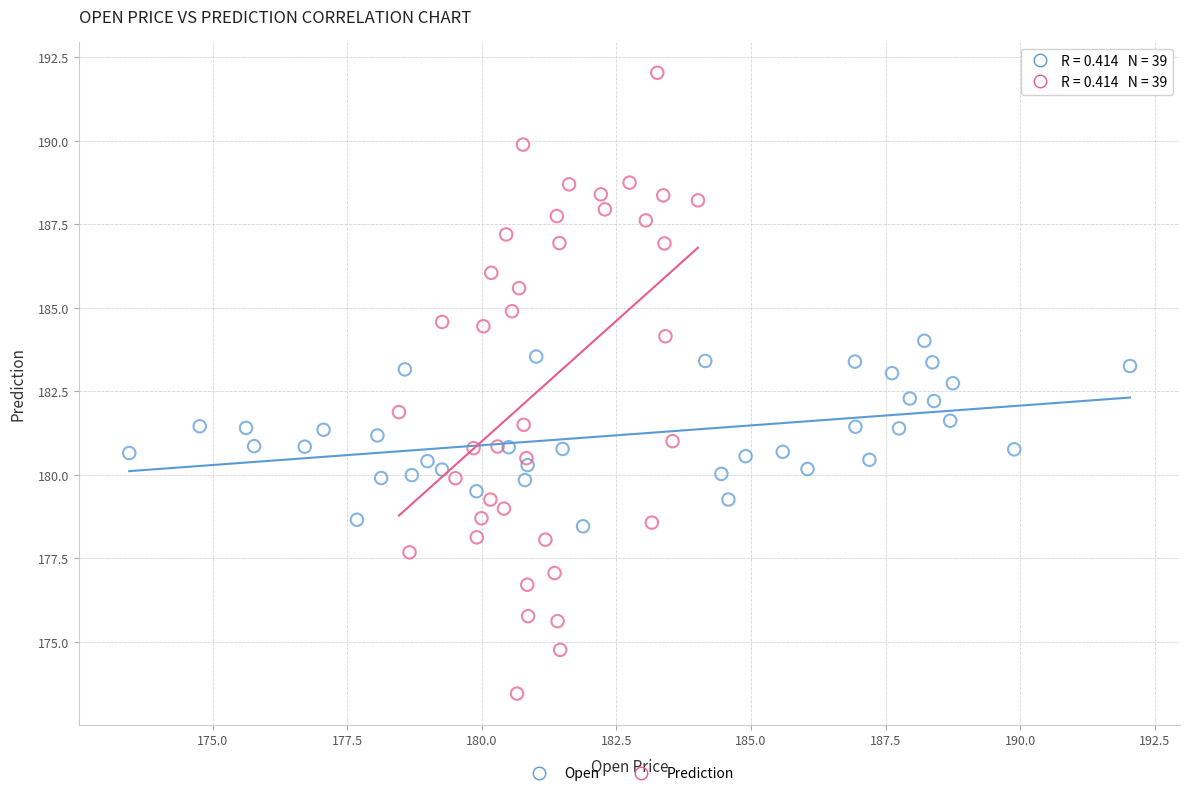

Which series contains the highest Y value?

Prediction